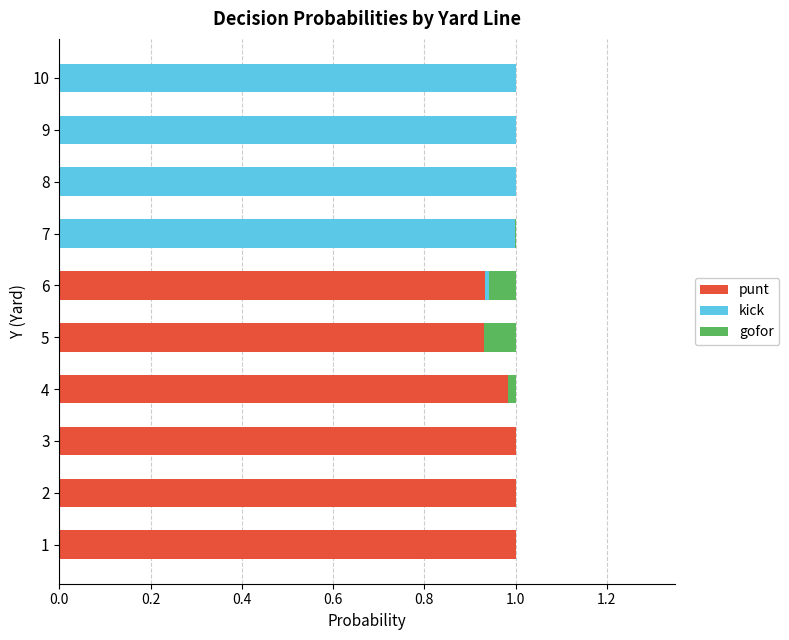

What are all the series names shown in the legend?

punt, kick, gofor